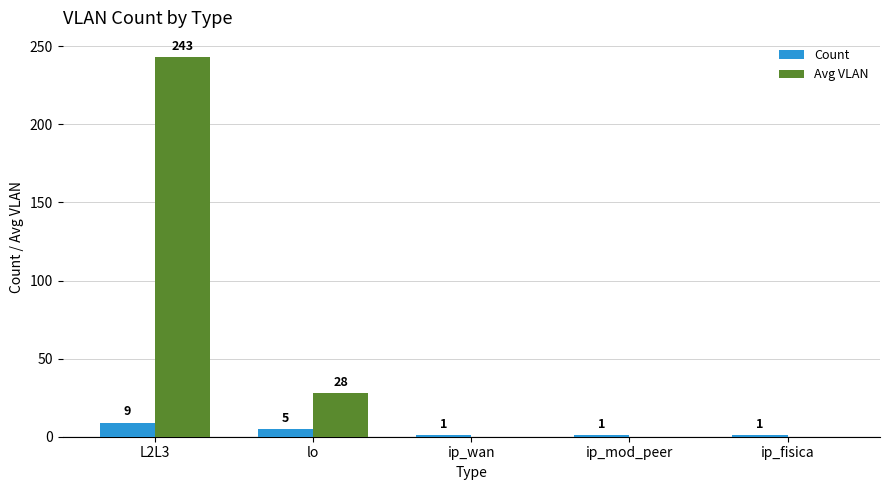

Is it true that Count equals 1.0 at ip_wan?

True